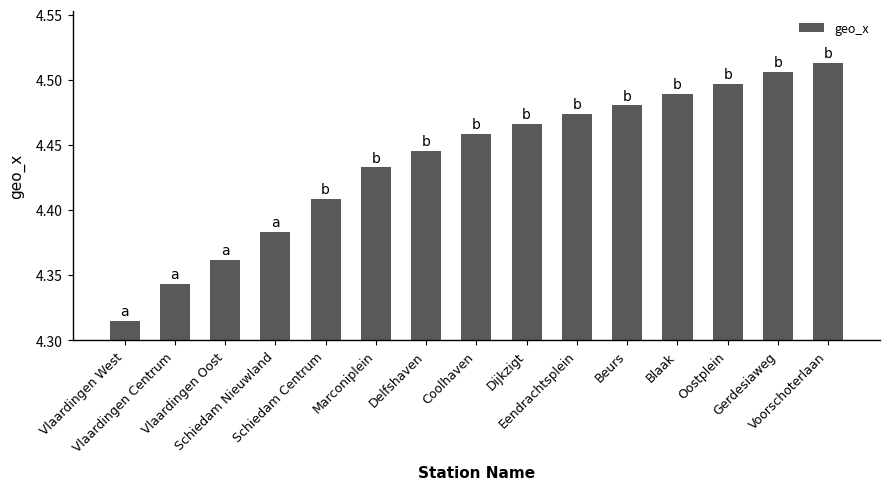

How many categories are shown in the chart?

15